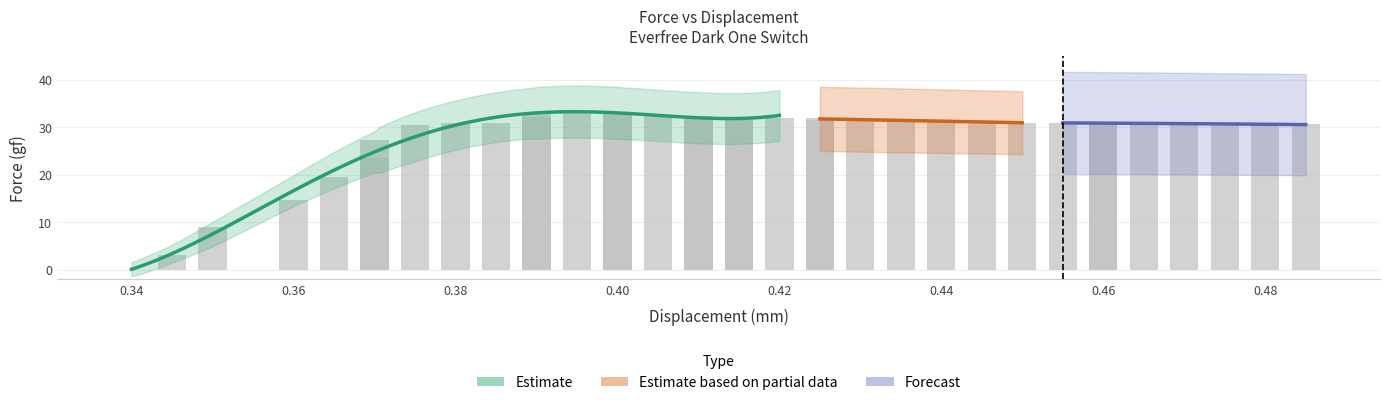

What position from the right is 9?

27